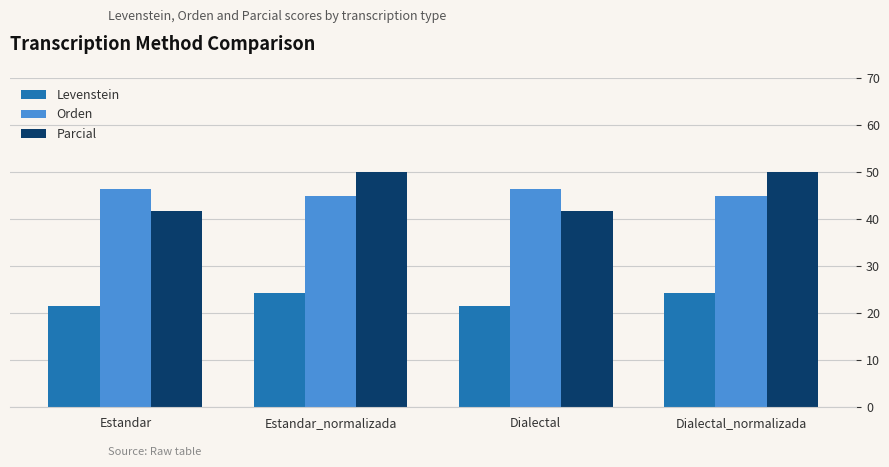

What is the average value of the Parcial series?

45.9